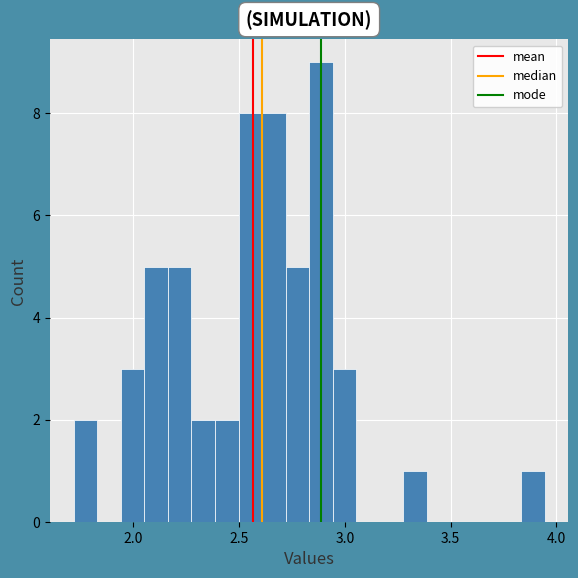

Read against the x-axis, roughly where is the centre of the tallest bar?

2.90